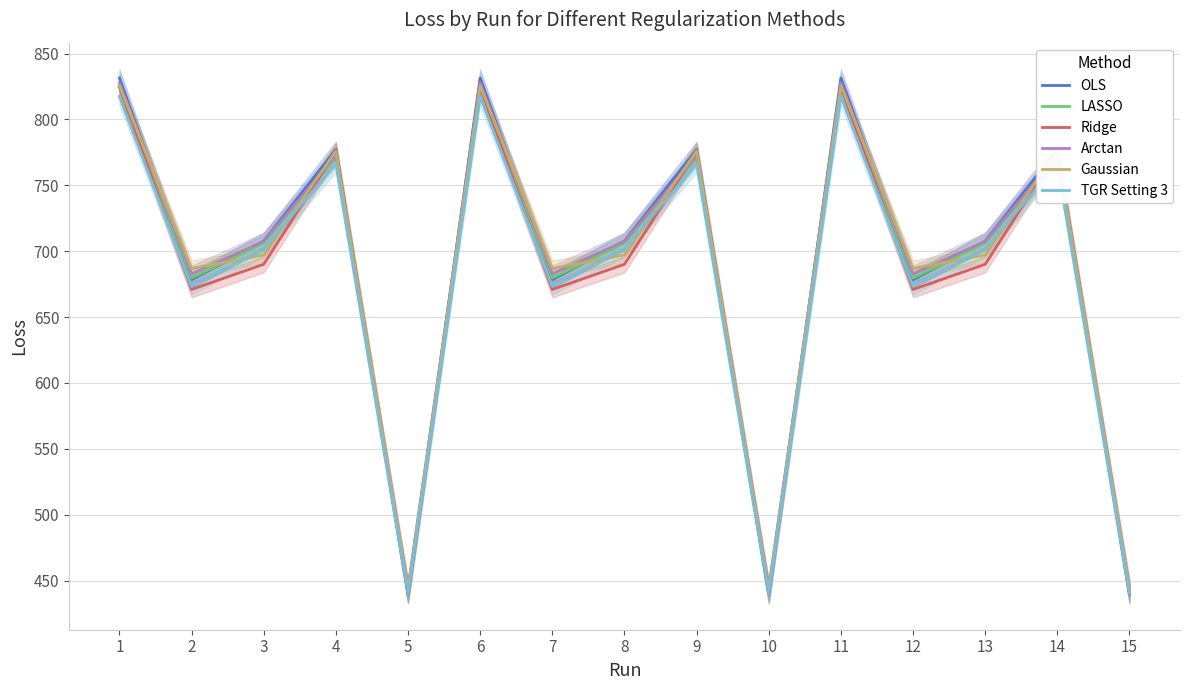

Which category has the lowest value across all series?

5